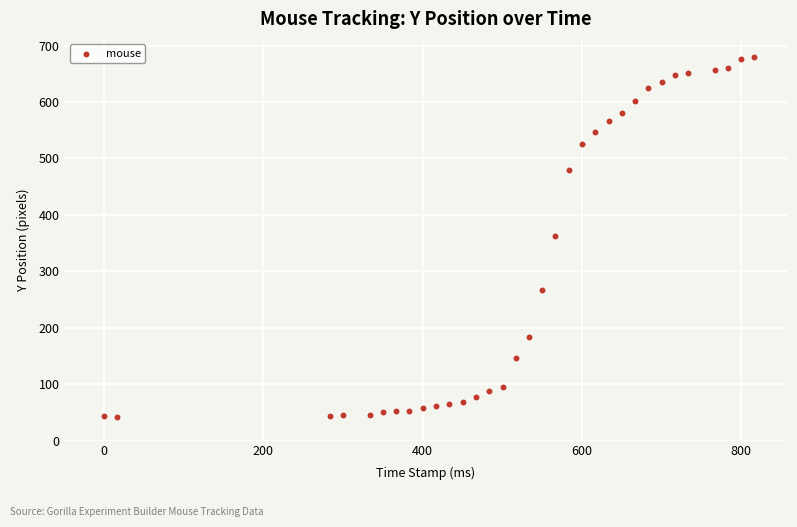

What is the range of Y values (max minus min)?

638